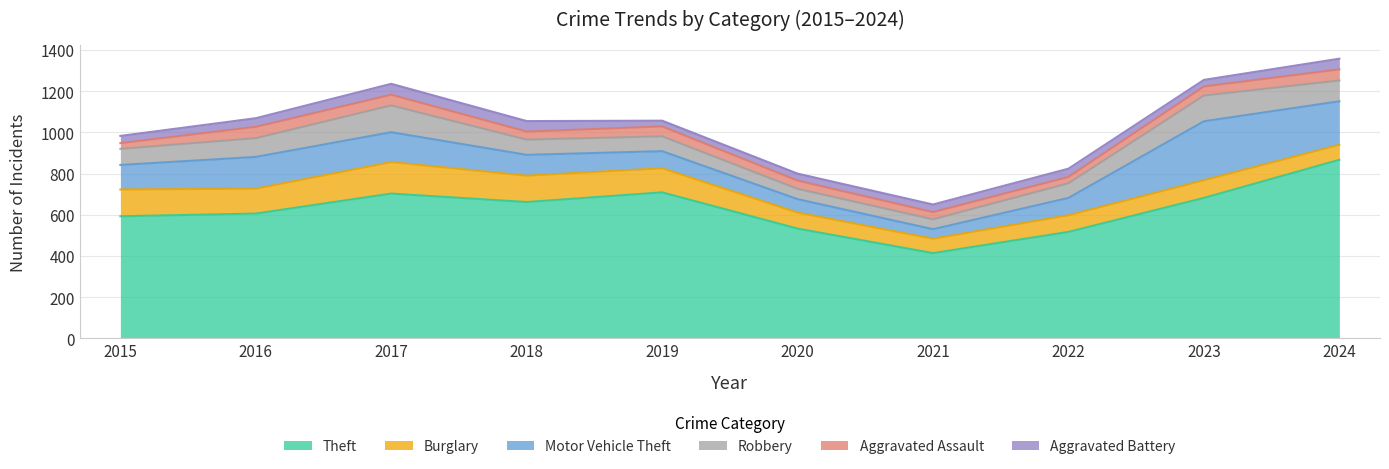

At which label does Motor Vehicle Theft first exceed 119?

2016